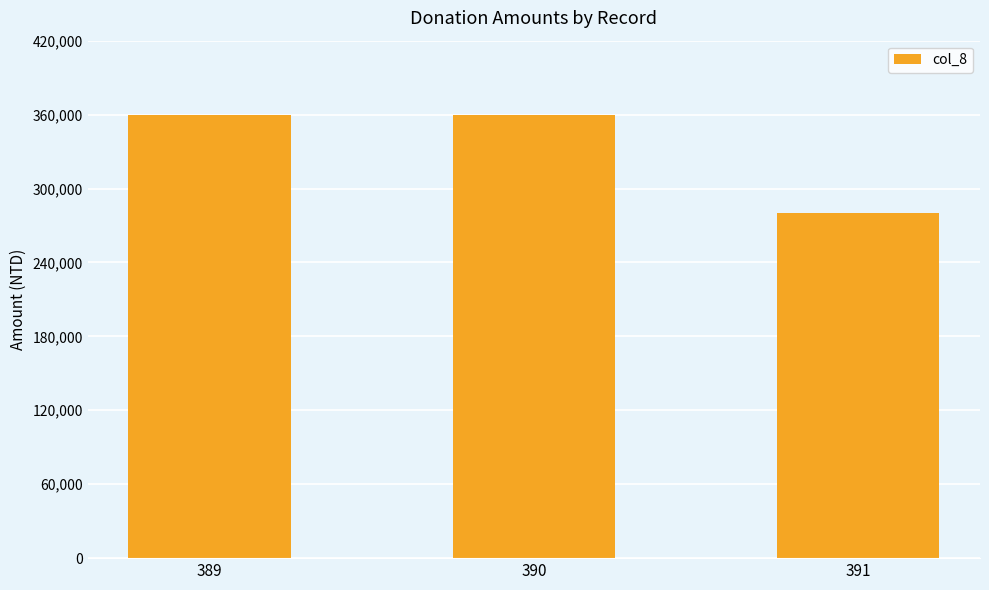

How many categories are shown in the chart?

3